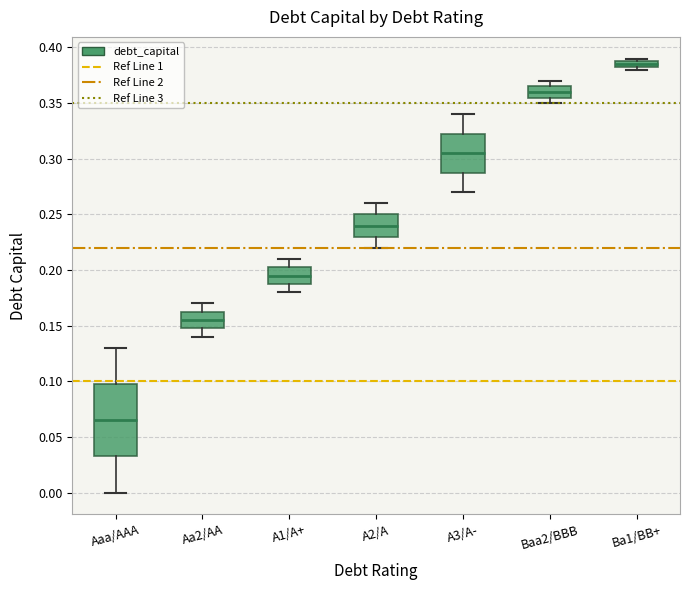

Which box has the lowest median line?

Aaa/AAA